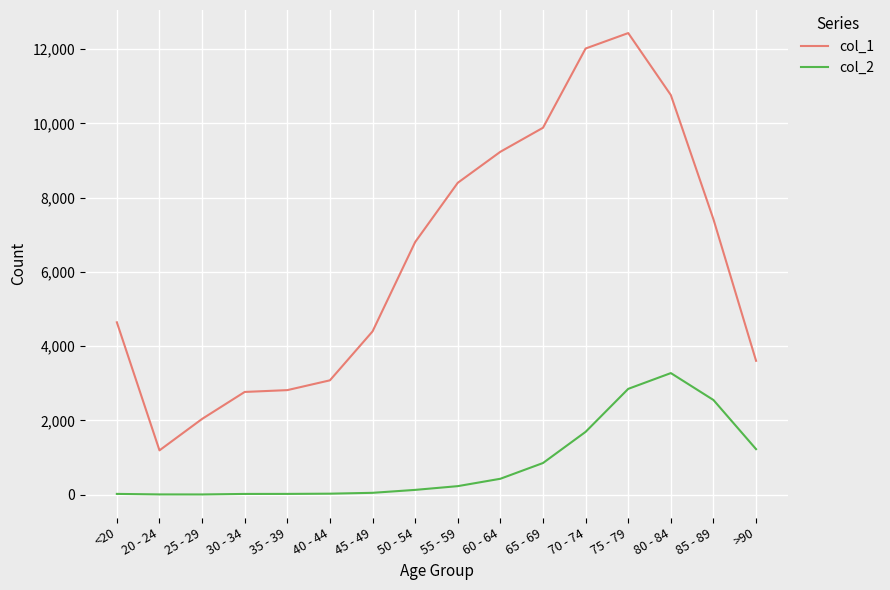

Is it true that col_1 equals 16979 at 65 - 69?

False